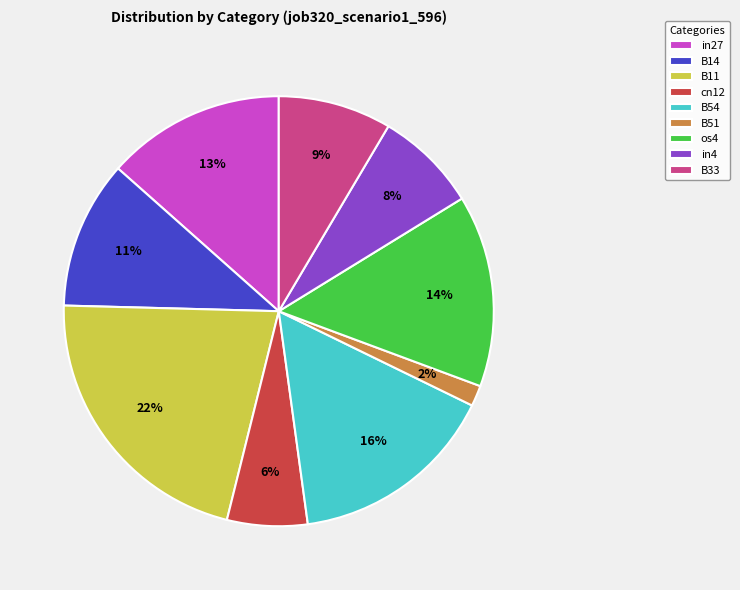

Count the number of slices in the pie.

9